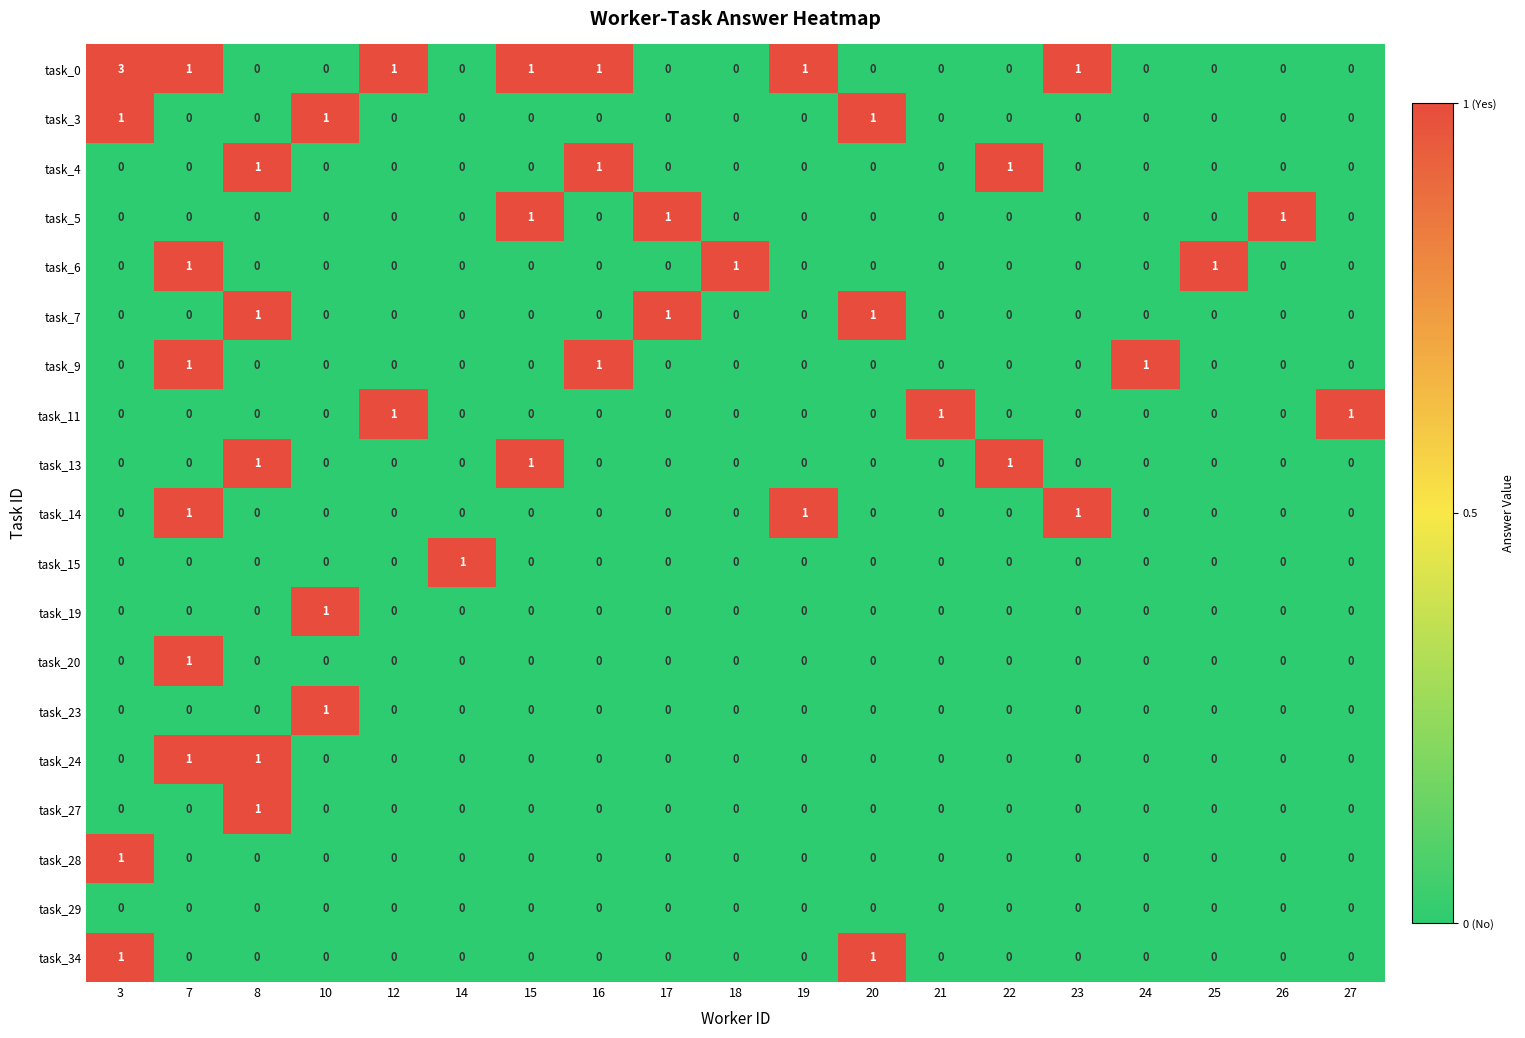

What is the greatest value displayed?

3